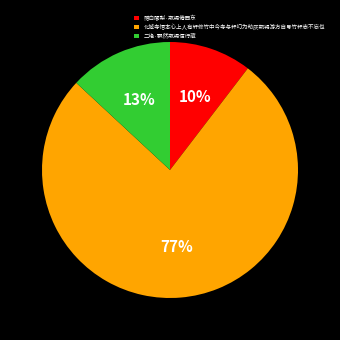

To the nearest percent, what portion does 二绝·飘然瓶锡信行藏 represent?

13%